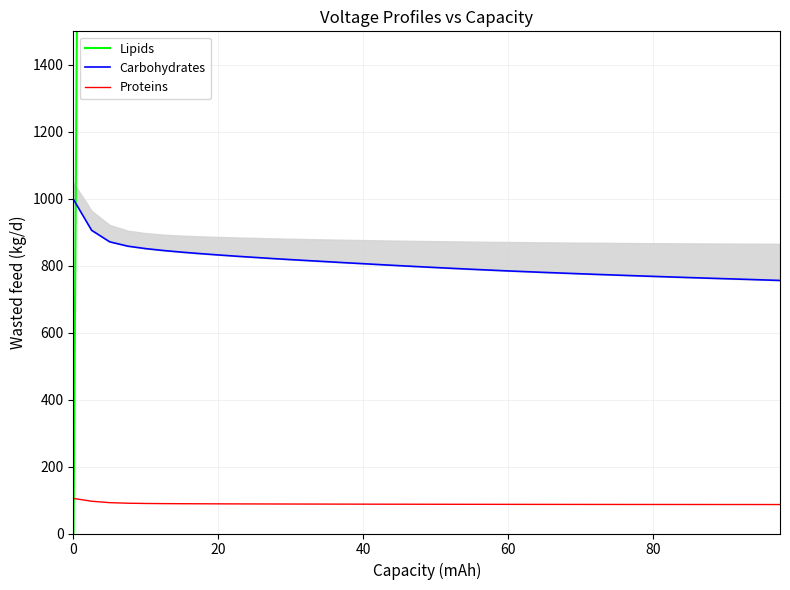

What is the lowest value of the Proteins series?

86.5